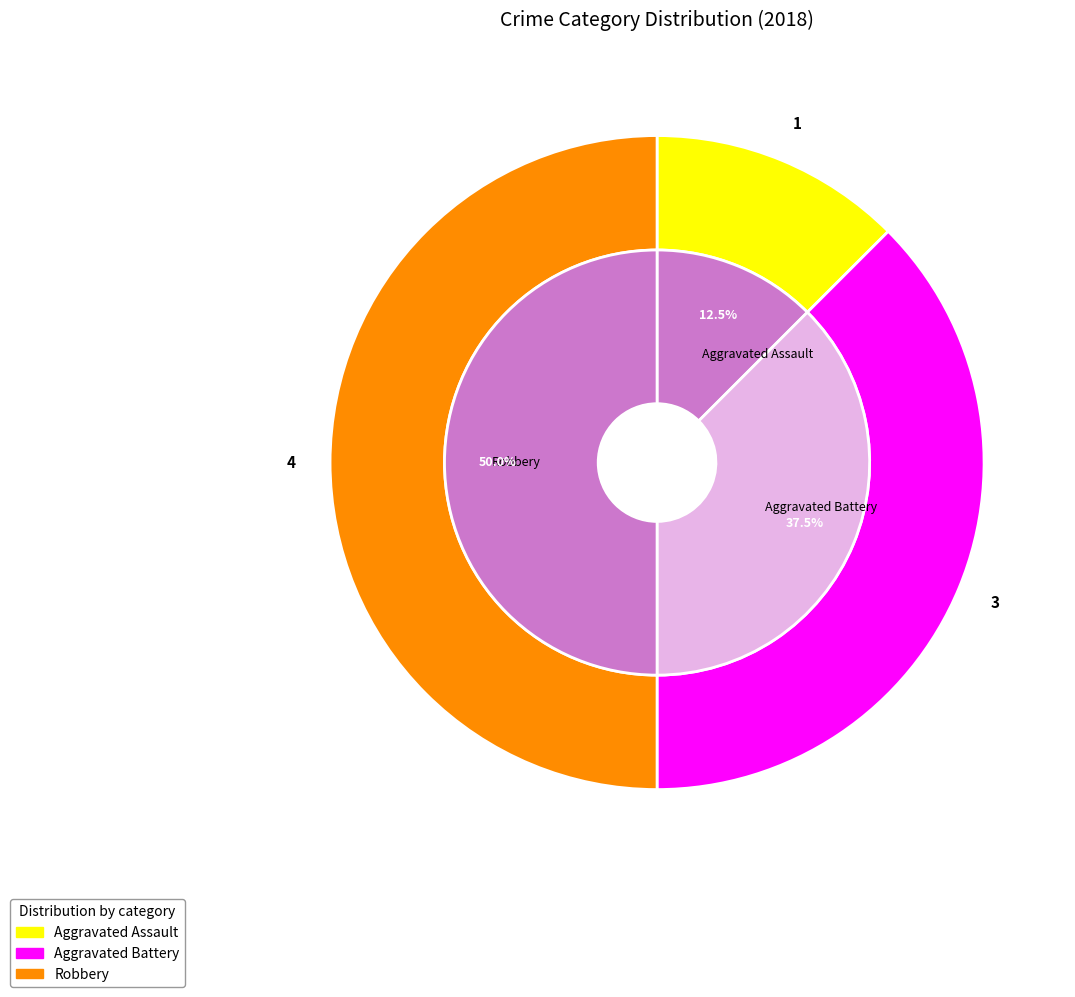

What portion of the pie excludes Aggravated Assault?

87.5%